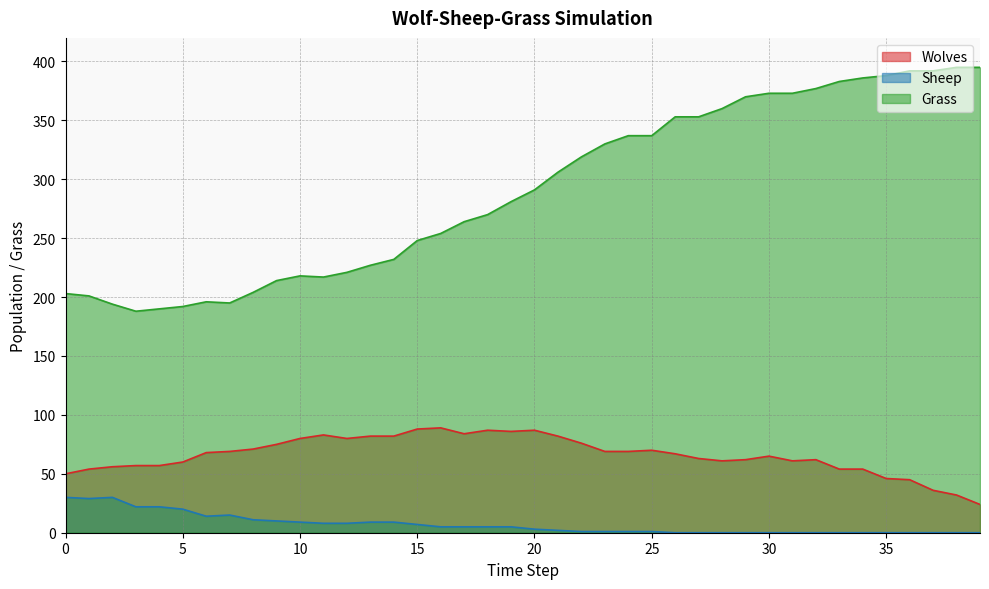

Is the value of Sheep at 11 greater than the value of Wolves at 1?

No